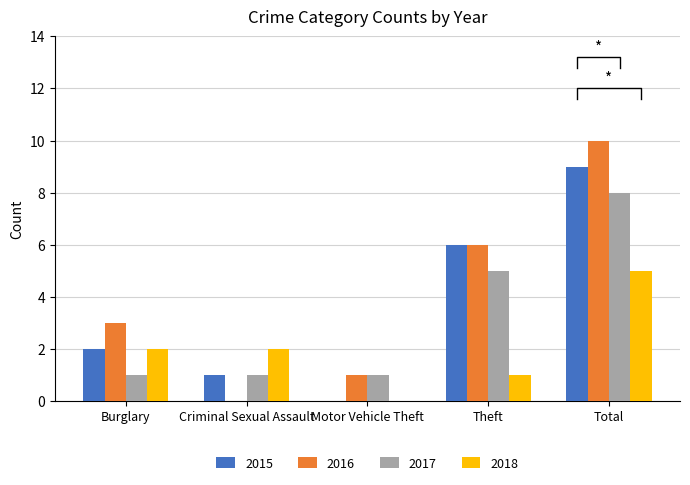

What is the maximum value for 2018?

5